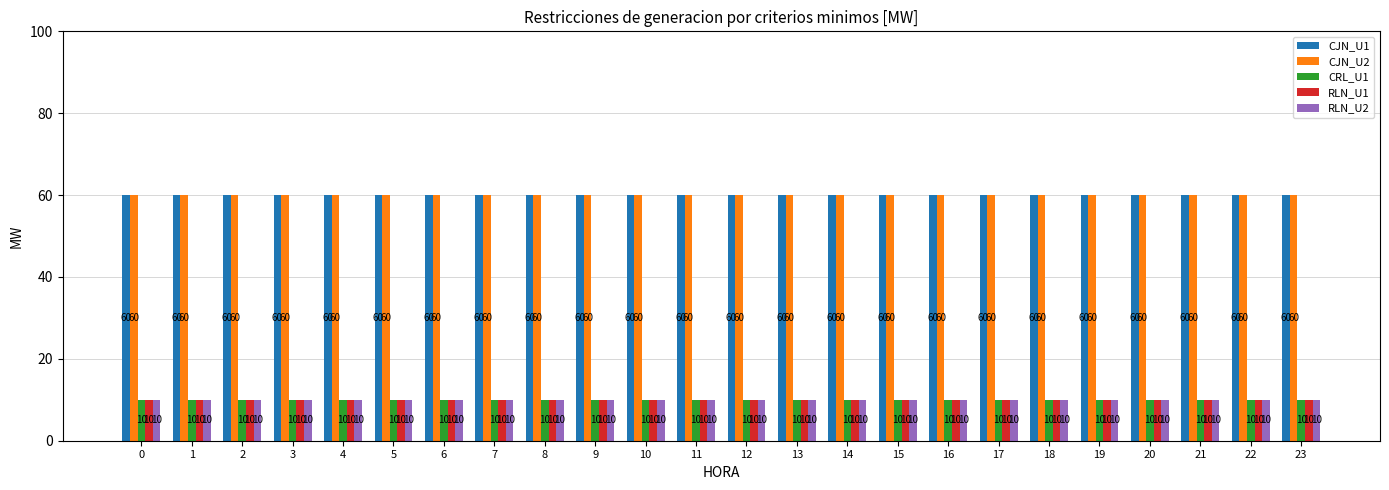

The value of CRL_U1 at 19 is 10. True or false?

True